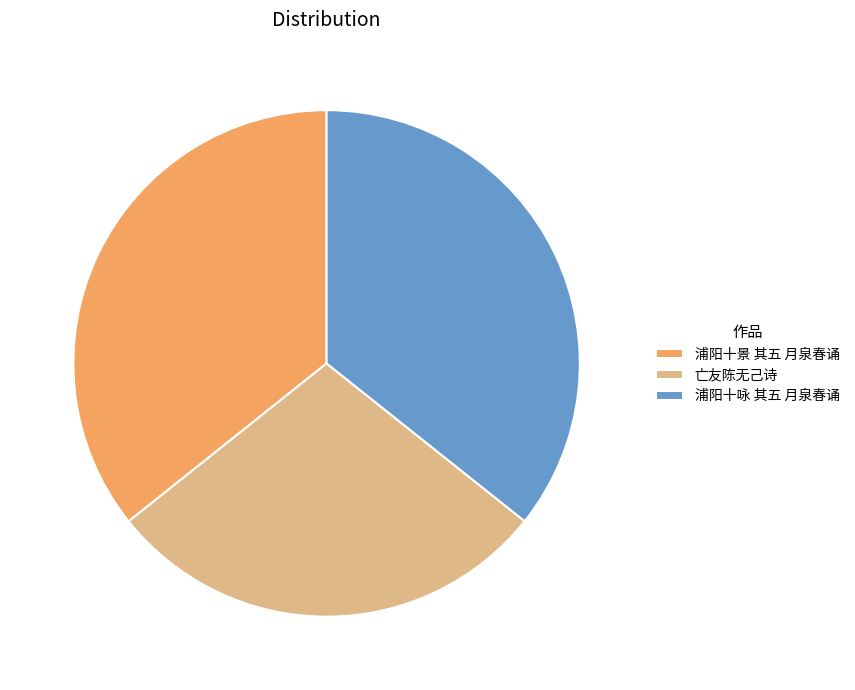

Combined, do 浦阳十咏 其五 月泉春诵 and 亡友陈无己诗 account for over 50%?

Yes